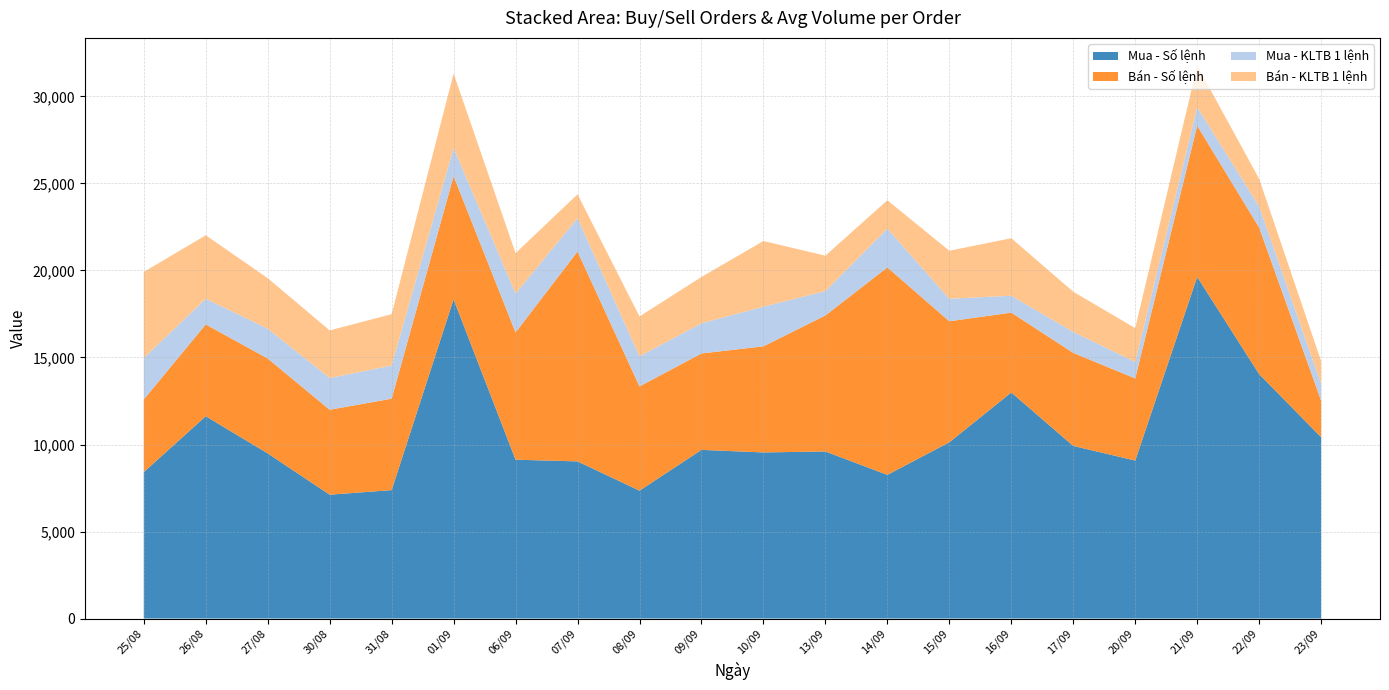

Reading left to right, extract all data points from this chart.

Mua - Số lệnh: 8413	11626	9490	7116	7380	18345	9127	9031	7349	9692	9545	9601	8256	10128	12992	9918	9079	19632	14045	10420
Bán - Số lệnh: 4174	5275	5453	4881	5253	7076	7312	12060	5990	5540	6096	7816	11923	6954	4587	5347	4718	8688	8420	2103
Mua - KLTB 1 lệnh: 2384	1476	1713	1827	1904	1620	2238	1918	1729	1736	2280	1402	2226	1293	971	1204	949	1064	1215	953
Bán - KLTB 1 lệnh: 4946	3647	2906	2733	2953	4279	2318	1369	2291	2660	3773	2032	1630	2758	3305	2310	1943	2393	1586	1314